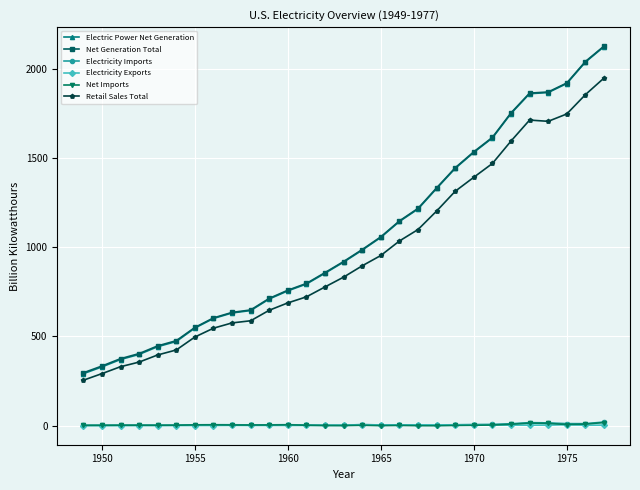

True or false: Net Imports has more than 2 points higher than both neighbors.

True